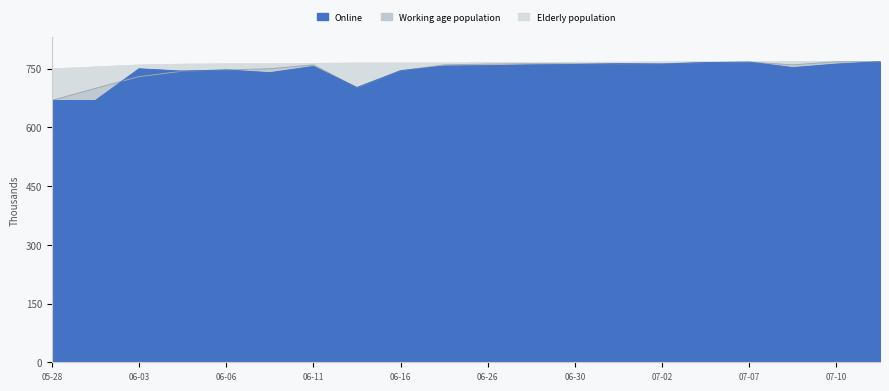

True or false: Online has a value of 745 at 06-16.

True